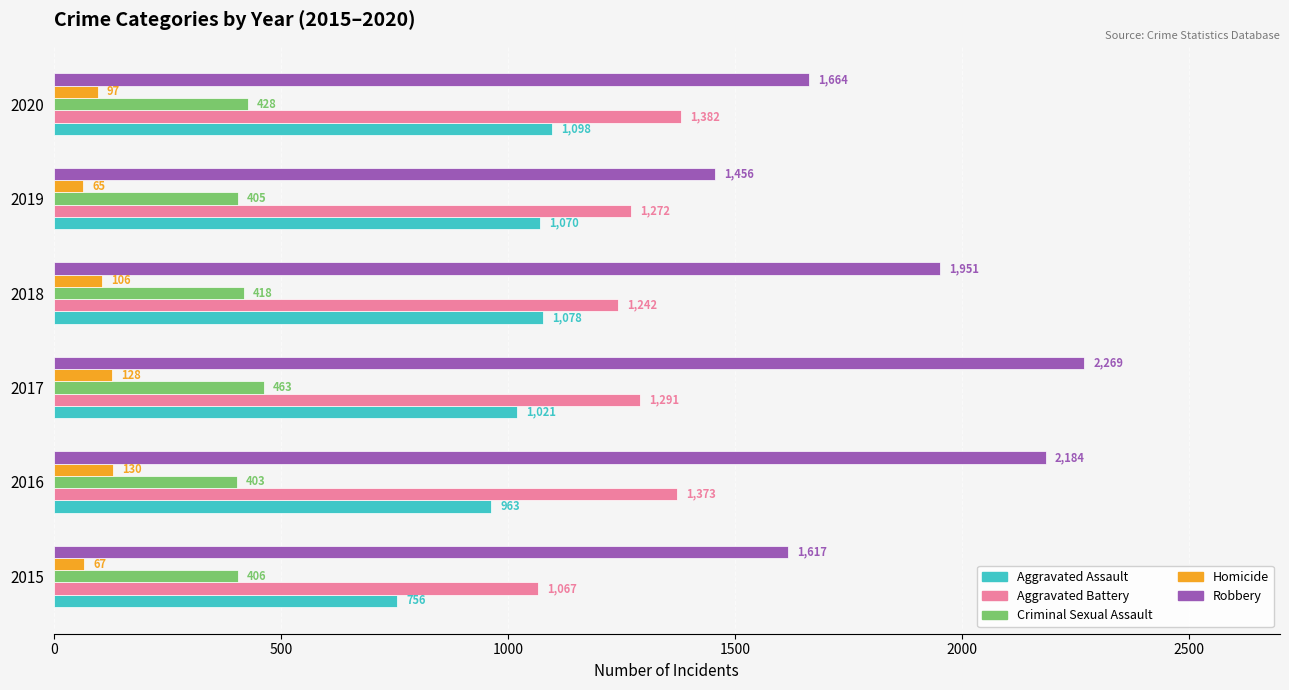

What is the sum of all Aggravated Battery values?

7627